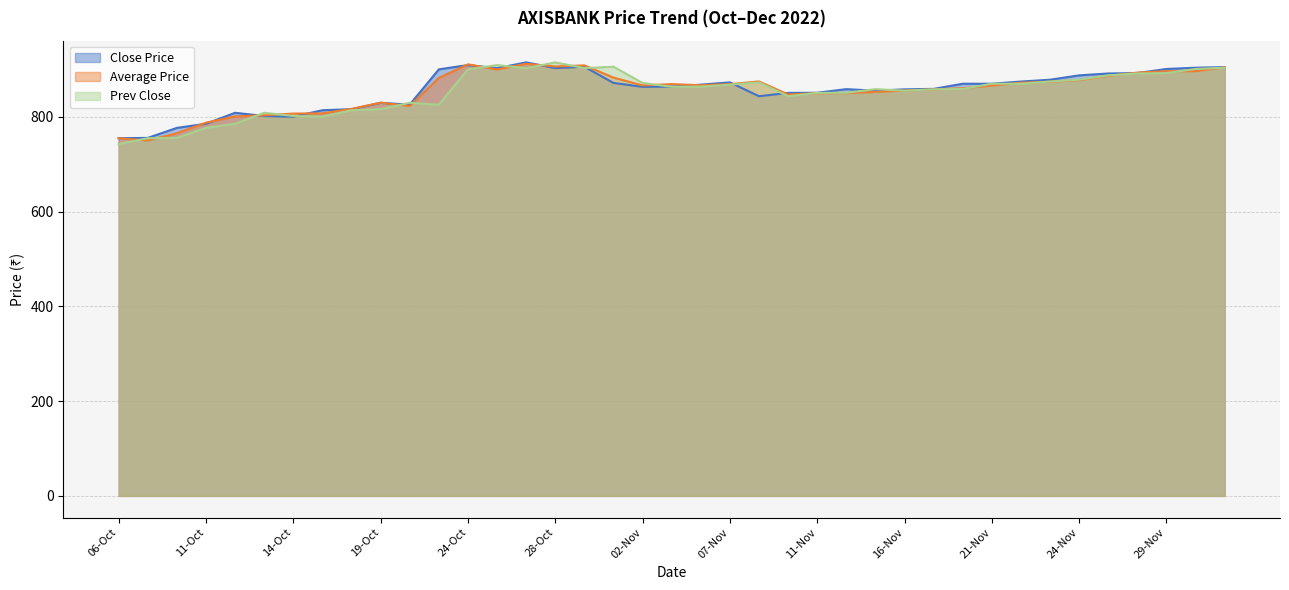

Reading left to right, extract all data points from this chart.

Close Price: 755.1	755.7	776.9	785.5	808.7	802.0	800.5	814.1	816.4	829.9	825.9	900.4	909.5	902.9	915.1	903.0	906.0	871.8	863.5	864.0	868.1	873.0	843.7	850.7	851.0	858.6	855.4	858.2	859.2	870.0	870.0	874.7	878.5	887.8	891.7	892.5	901.2	903.9	905.1
Average Price: 755.0	750.3	765.6	787.9	801.1	803.5	807.1	807.5	816.9	830.1	823.0	882.3	911.0	900.0	912.2	906.5	908.8	883.0	866.6	869.3	866.9	869.2	875.0	847.4	850.1	850.2	852.9	855.7	858.1	860.7	866.2	872.2	874.4	877.7	886.7	893.6	896.5	896.6	904.8
Prev Close: 742.8	755.1	755.7	776.9	785.5	808.7	802.0	800.5	814.1	816.4	829.9	825.9	900.4	909.5	902.9	915.1	903.0	906.0	871.8	863.5	864.0	868.1	873.0	843.7	850.7	851.0	858.6	855.4	858.2	859.2	870.0	870.0	874.7	878.5	887.8	891.7	892.5	901.2	903.9